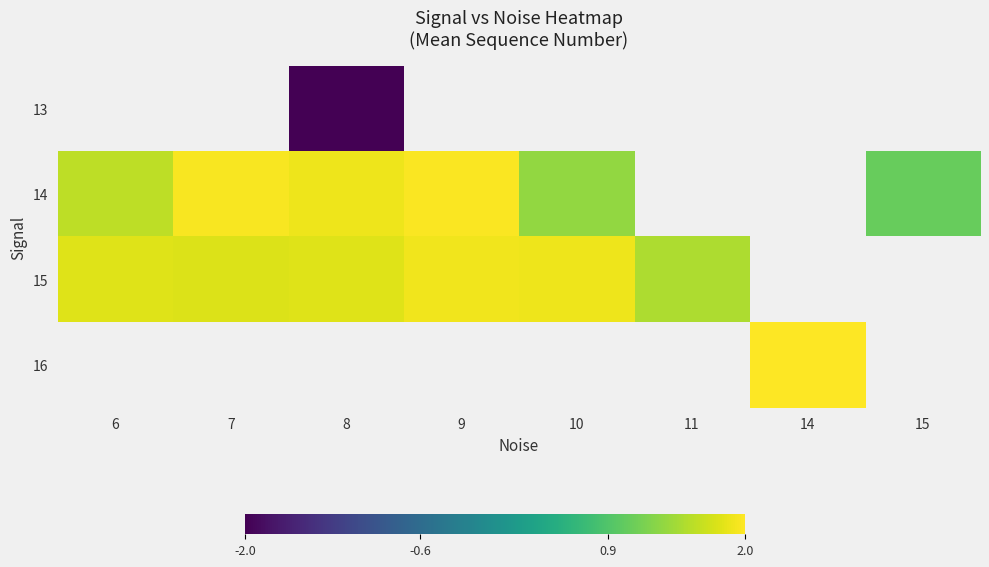

At which category does the chart reach its peak across all series?

14